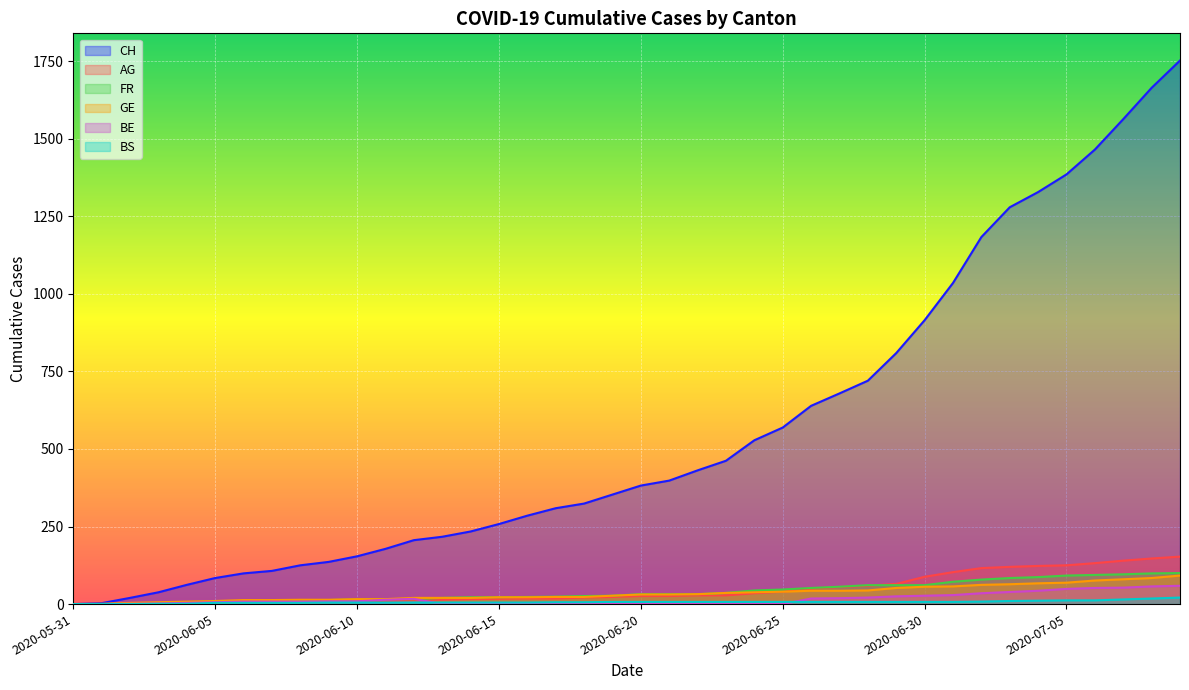

List the series in order of their peak value, highest first.

CH, AG, FR, GE, BE, BS